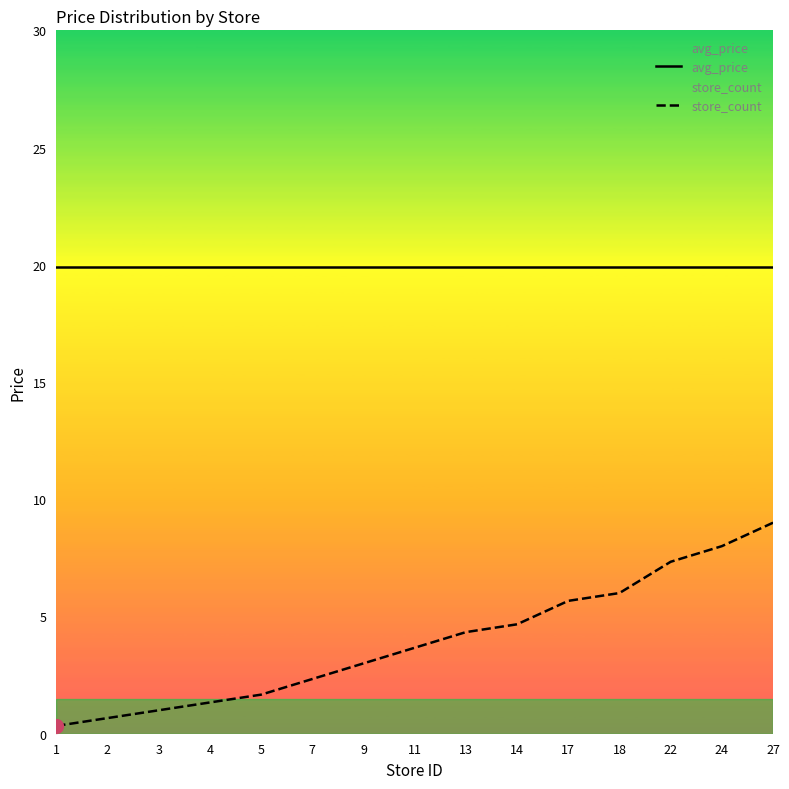

What is the greatest value displayed?

19.9